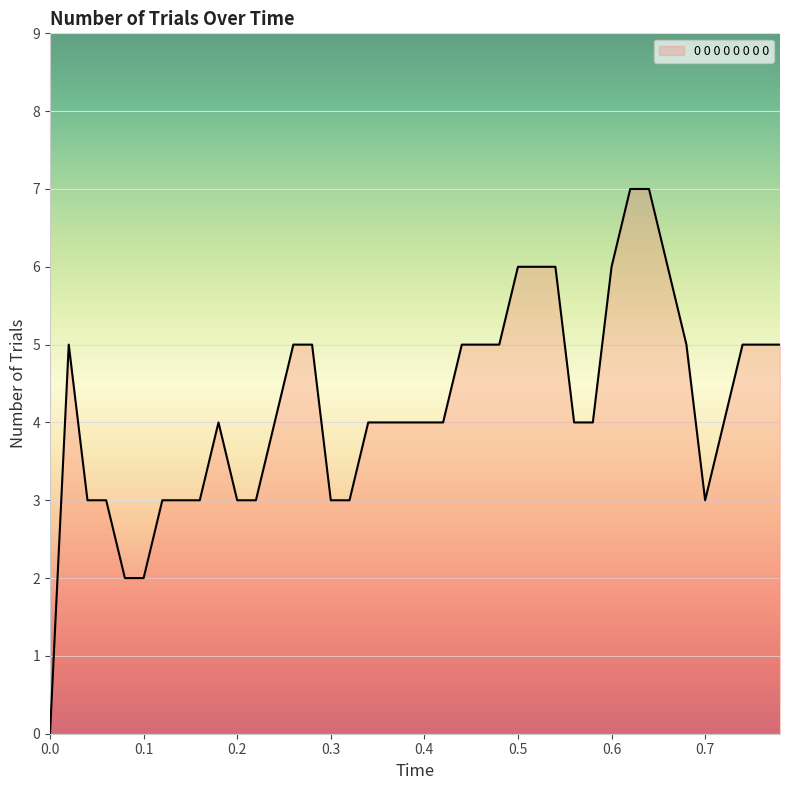

What is the maximum value shown in the chart?

7